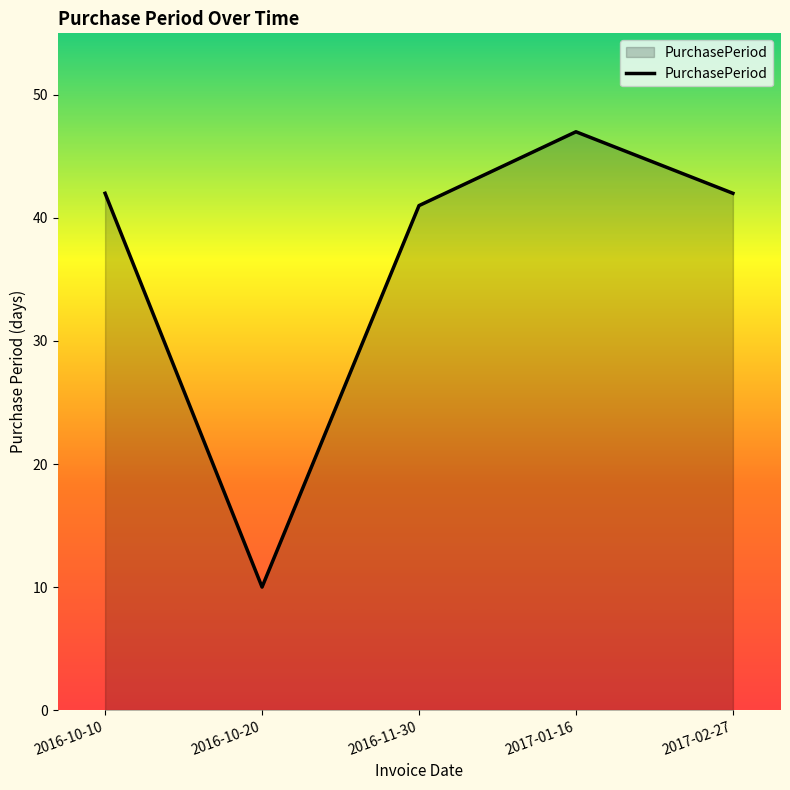

What is the greatest value displayed?

47